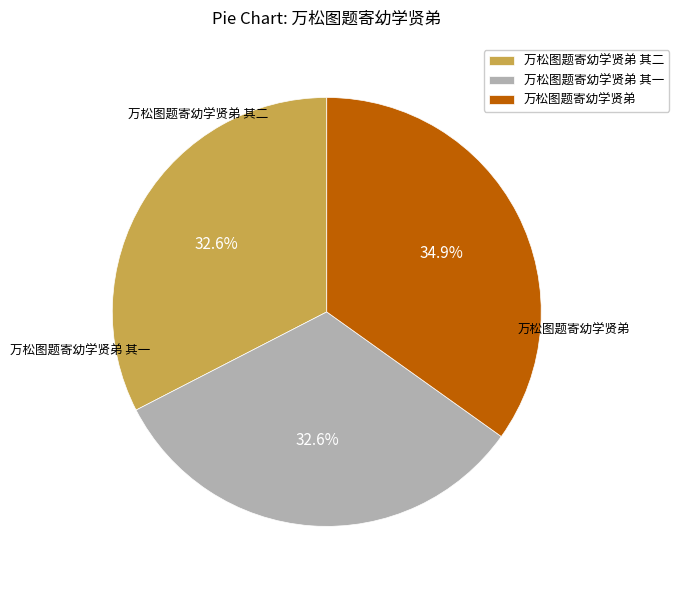

To the nearest percent, what is the combined percentage of 万松图题寄幼学贤弟 and 万松图题寄幼学贤弟 其二?

67%